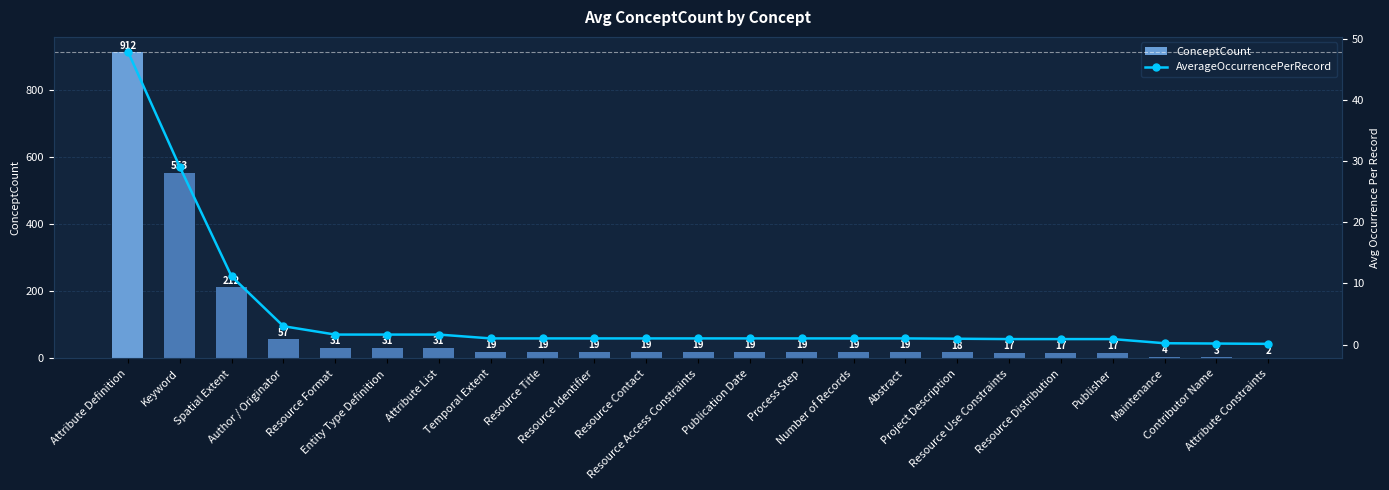

What is the label of the 18th bar from the left?

Resource Use Constraints